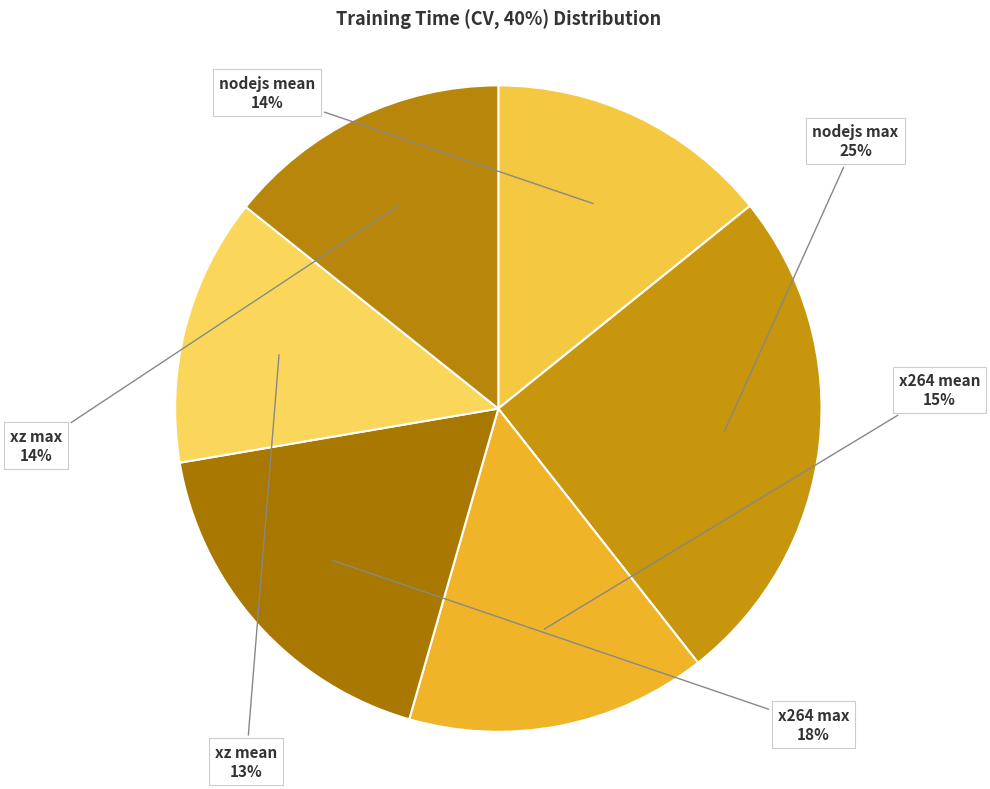

Which has a higher value, nodejs mean or nodejs max?

nodejs max